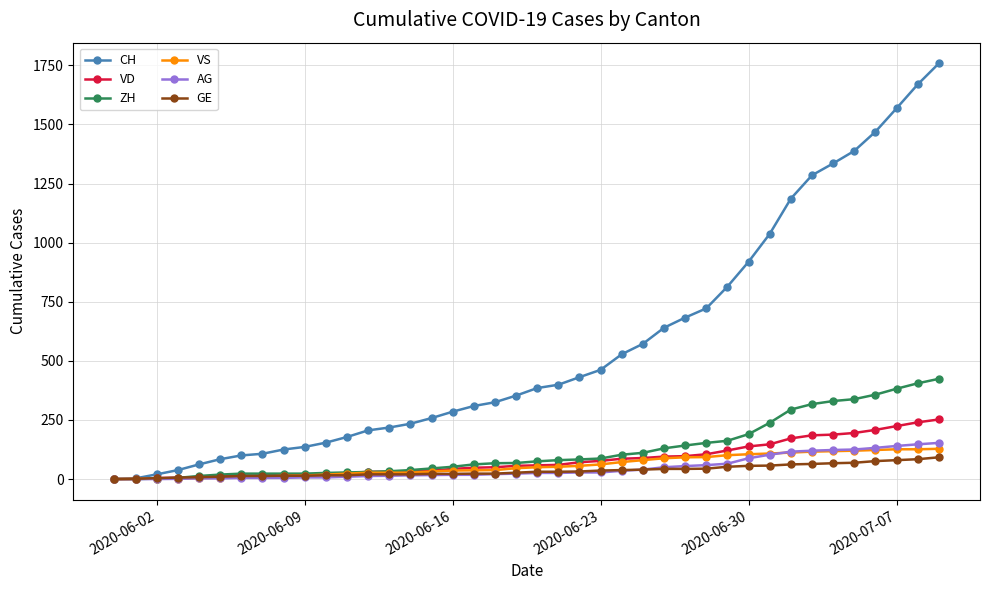

What is the maximum value for AG?

153